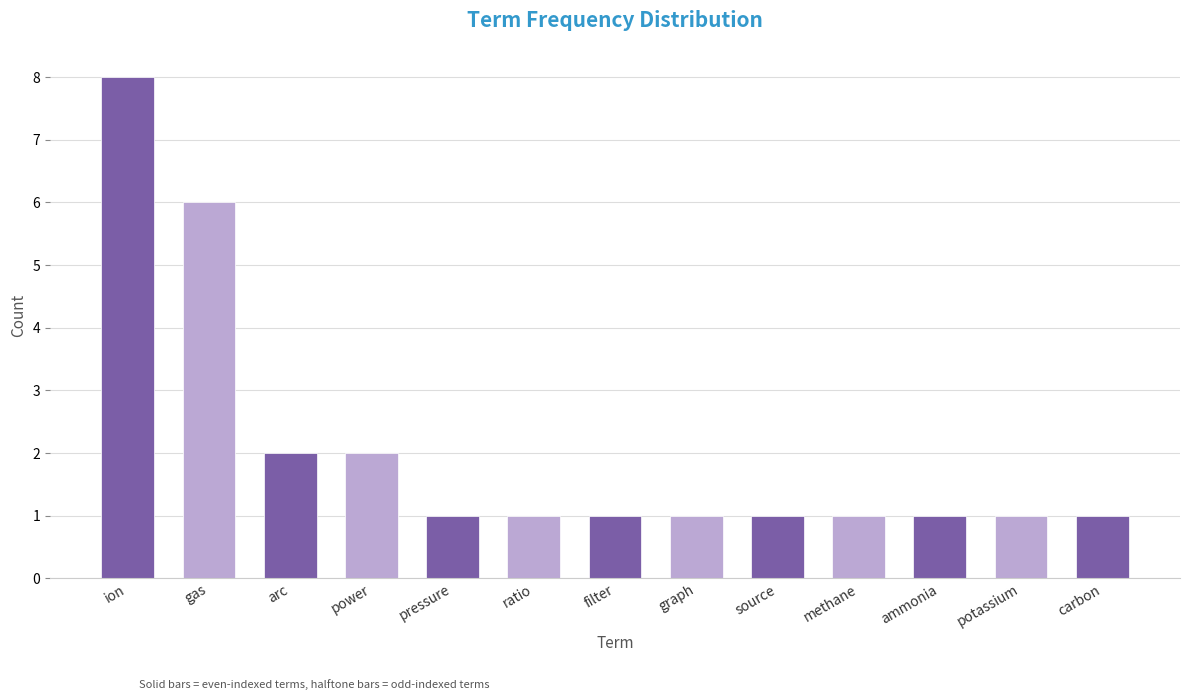

What is the sum of all values?

27